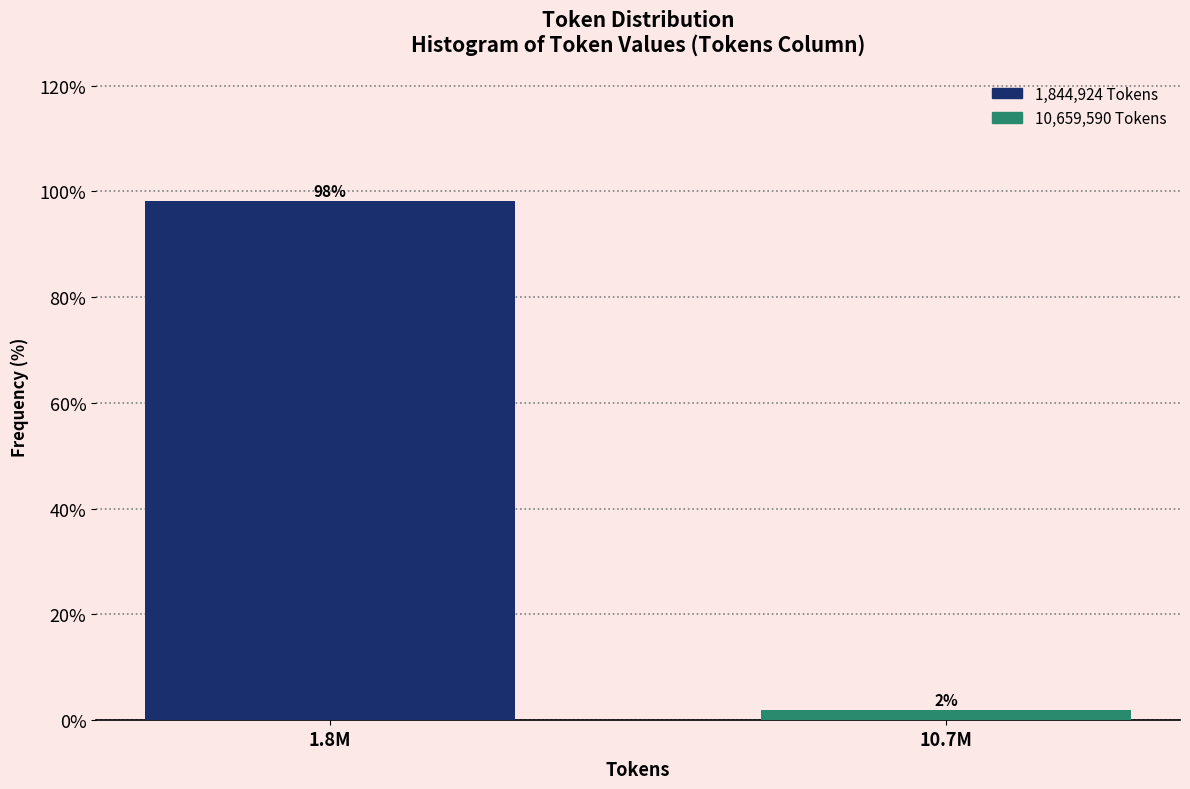

What is the value of the 1st bar from the left?

98.1